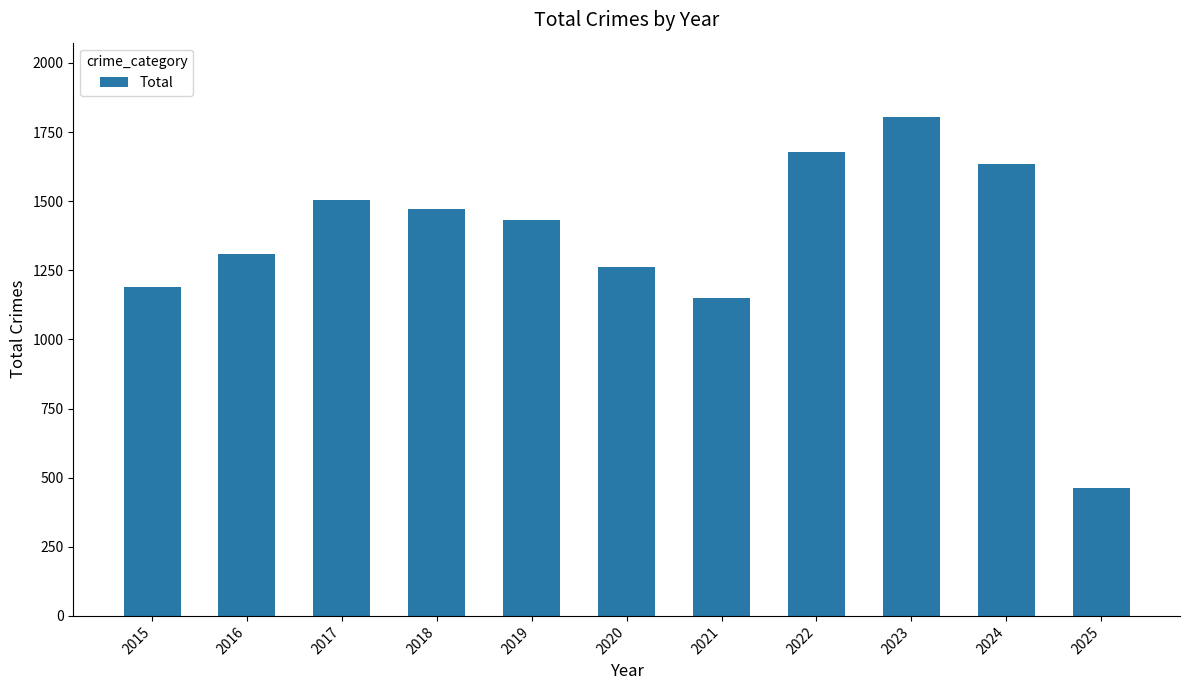

What is the value of the 10th bar from the left?

1635